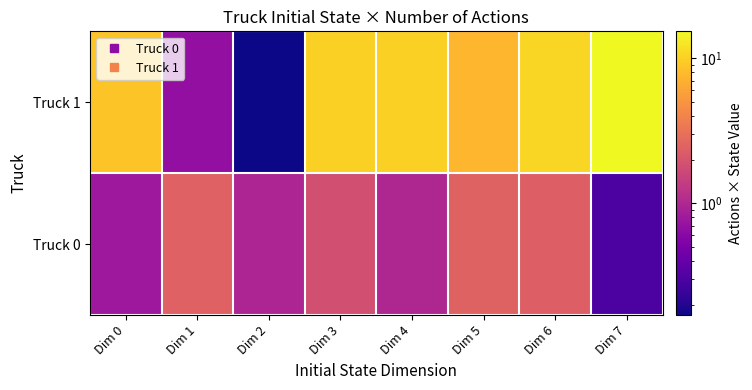

Which series has the widest spread of values?

Truck 1